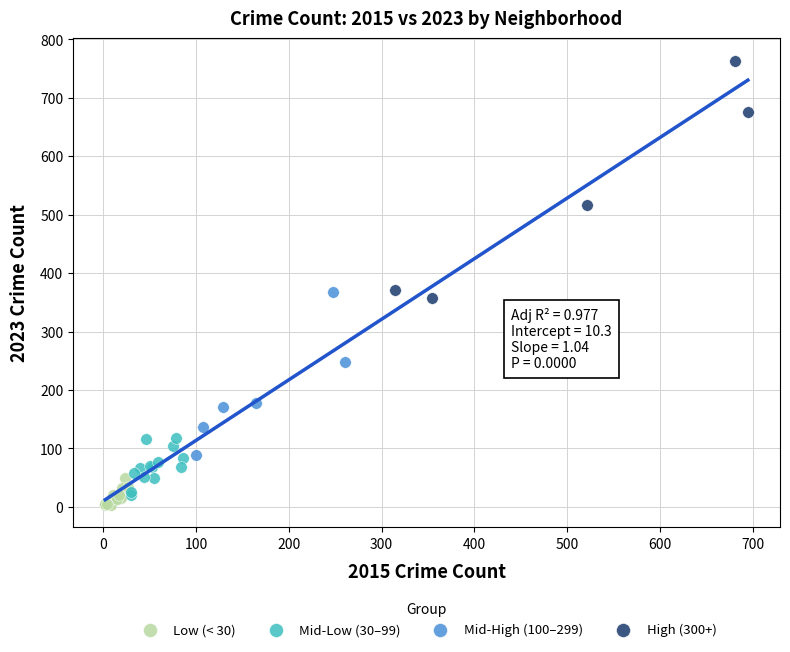

Which series has the widest spread of Y values?

High (300+)